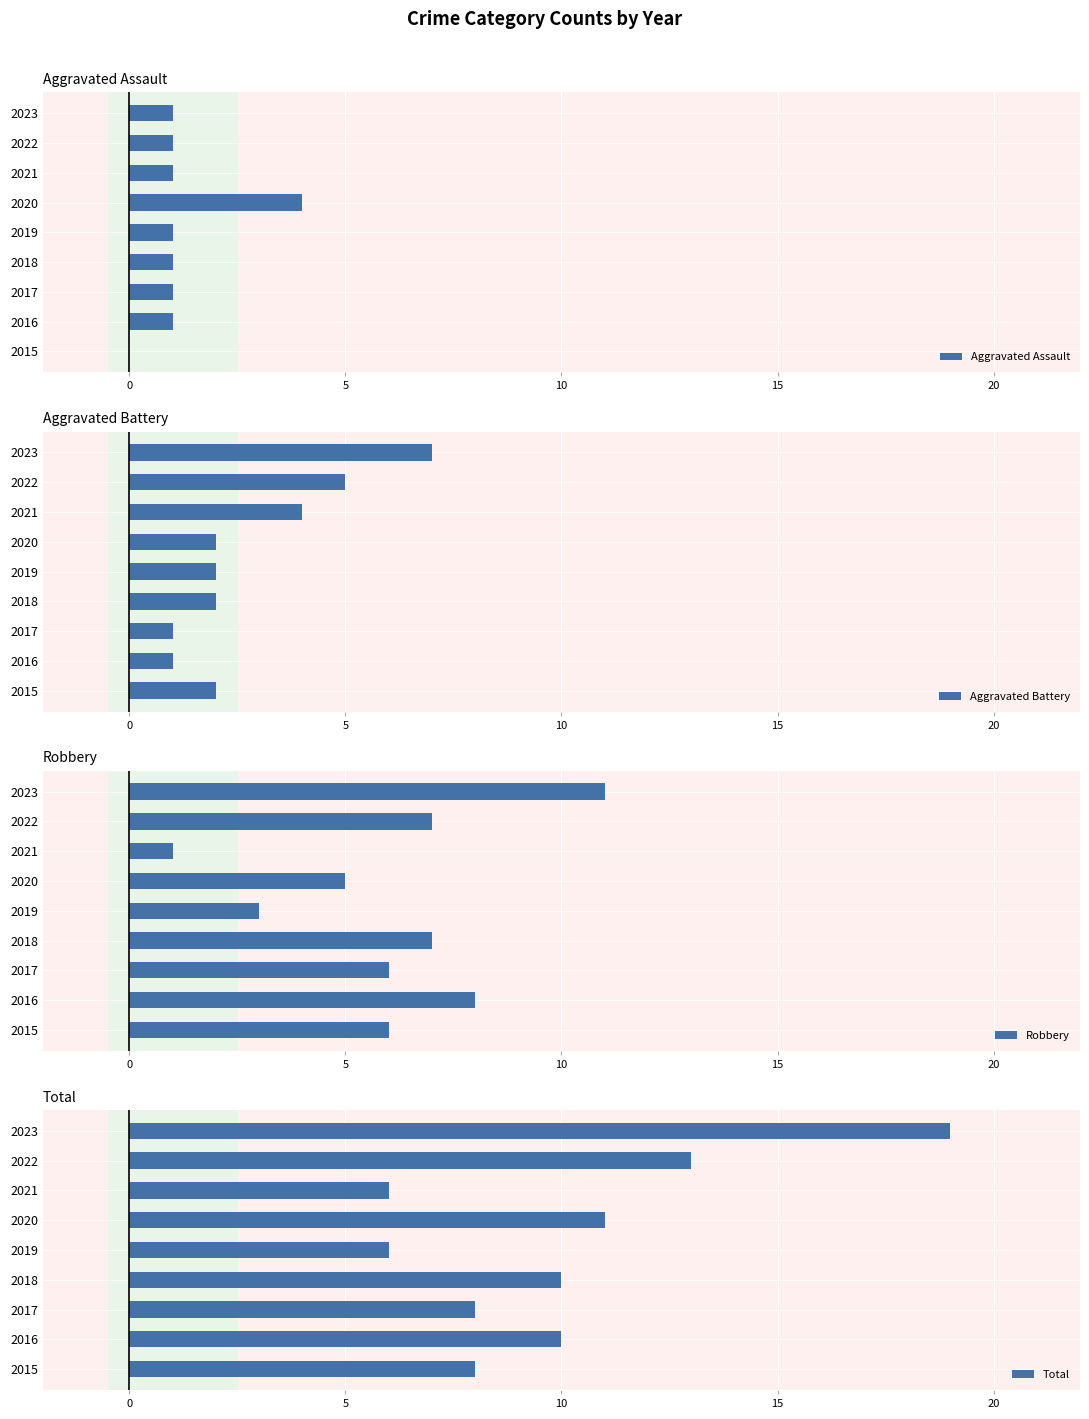

What is the greatest value displayed?

19